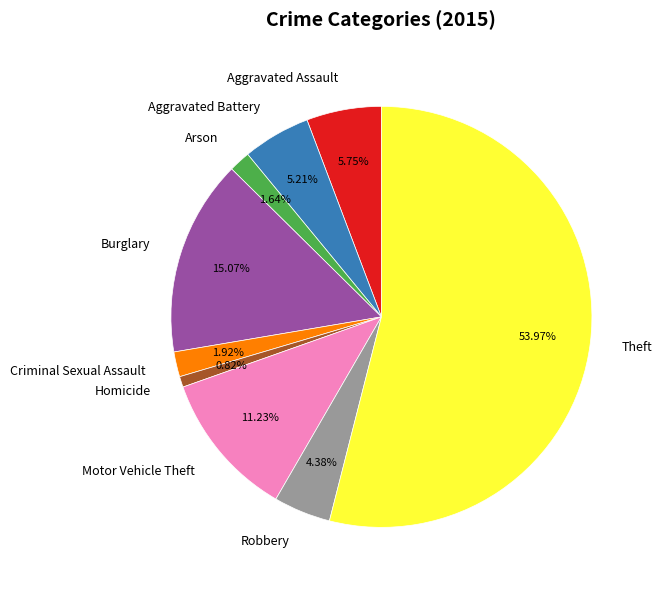

What percentage do Robbery and Burglary together represent?

19.5%